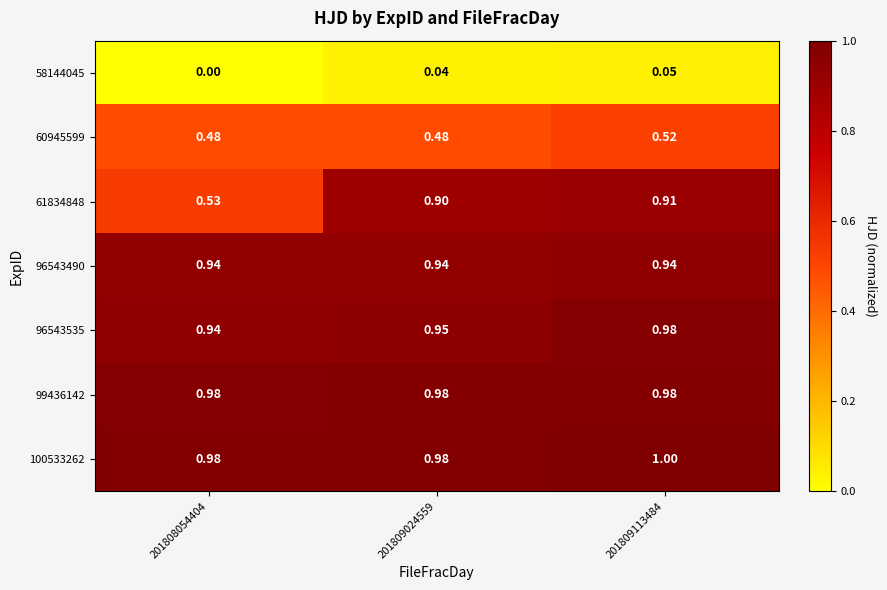

Is the value of 60945599 at 201808054404 greater than the value of 96543535 at 201809113484?

No